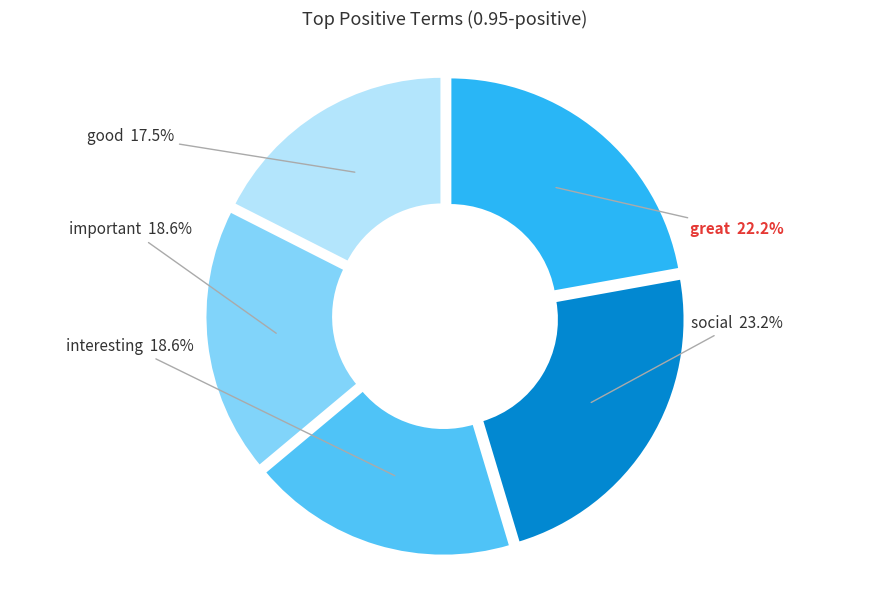

What portion of the pie excludes great?

77.8%